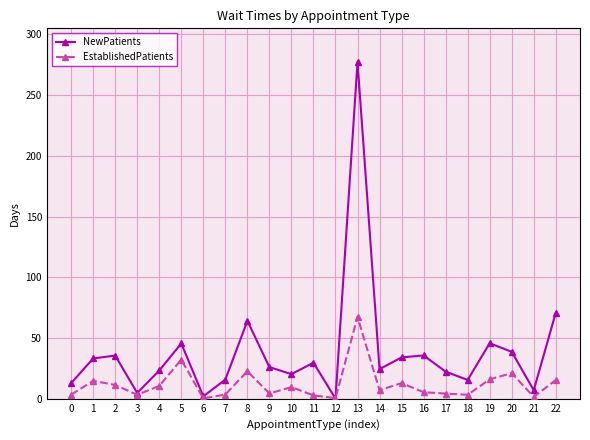

What is the value of the EstablishedPatients point at the 18th from the left?

4.2